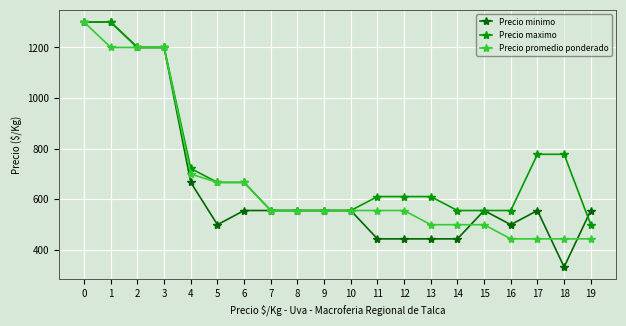

How many values in the Precio maximo series are below 611?

8